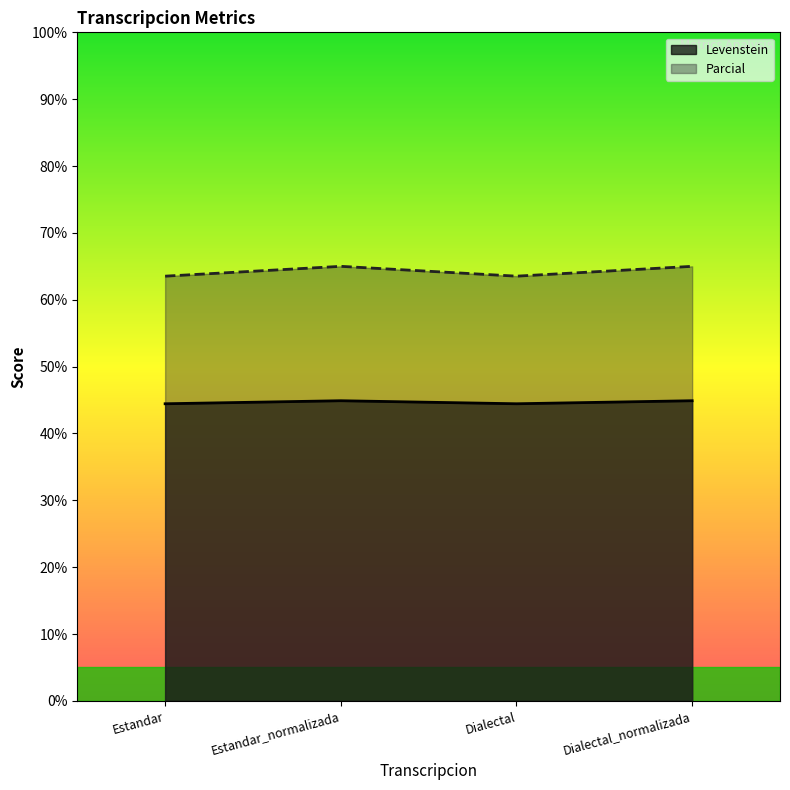

At how many categories does at least one series exceed 44?

4